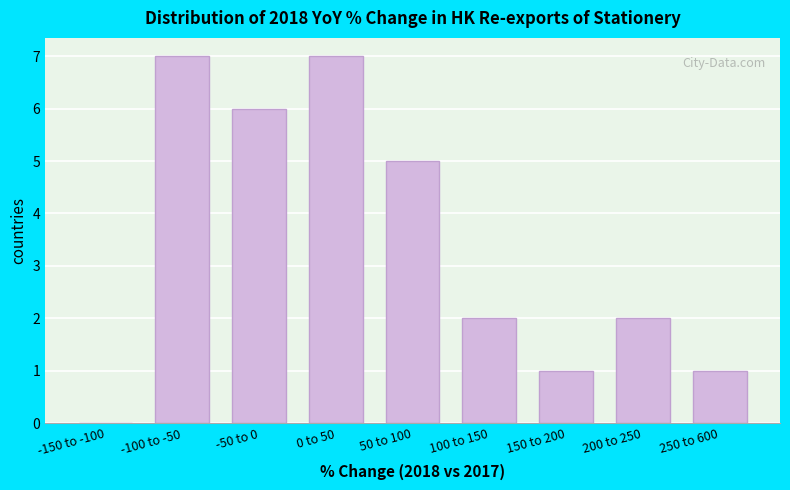

Reading left to right, extract all data points from this chart.

-150 to -100=0	-100 to -50=7	-50 to 0=6	0 to 50=7	50 to 100=5	100 to 150=2	150 to 200=1	200 to 250=2	250 to 600=1